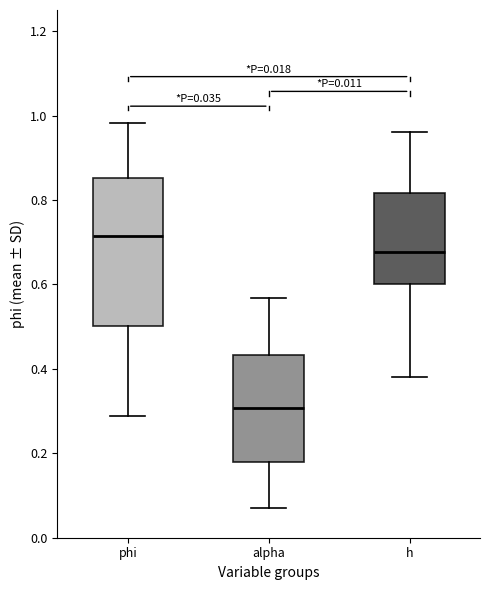

Comparing the boxes themselves (not the whiskers), which one is the tallest?

phi